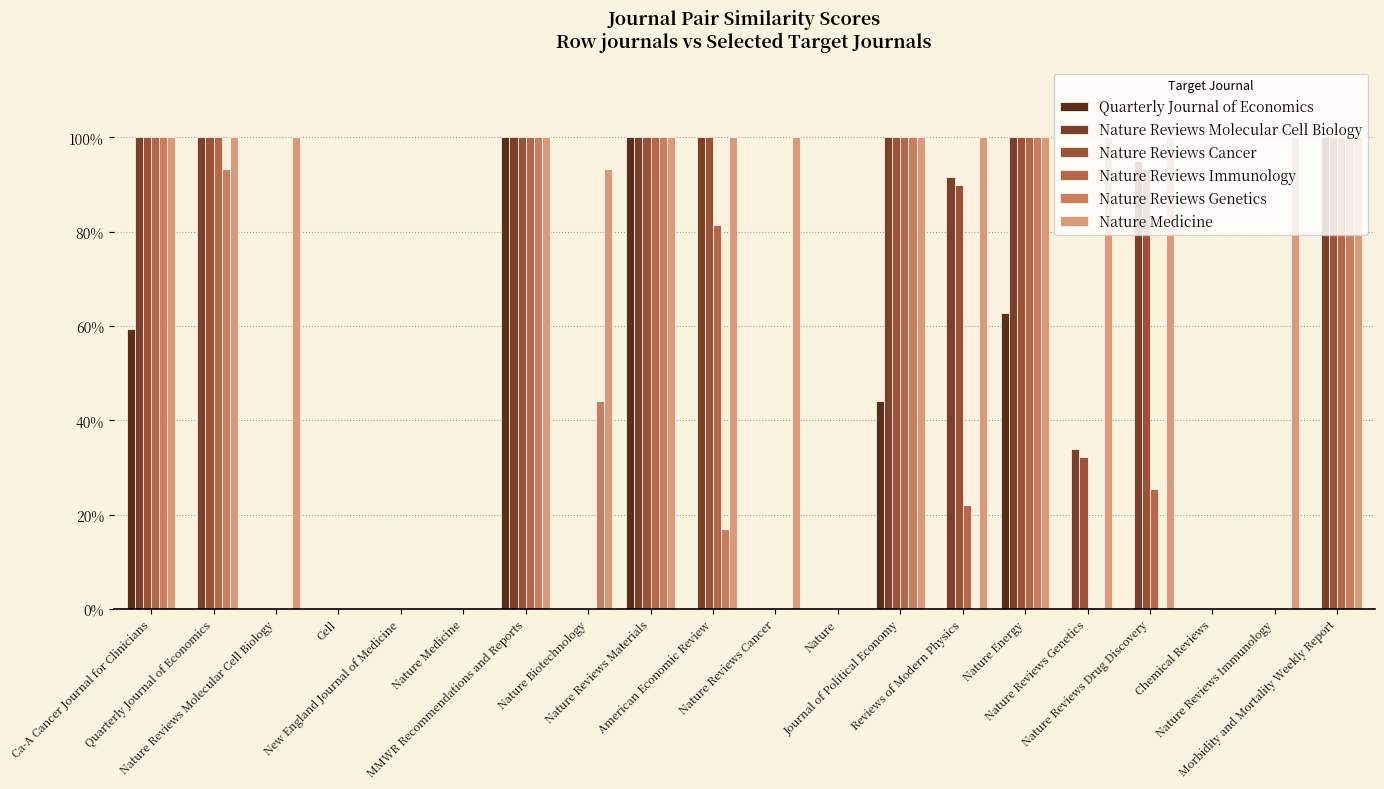

Are the bars grouped side by side (vs. stacked)?

Yes